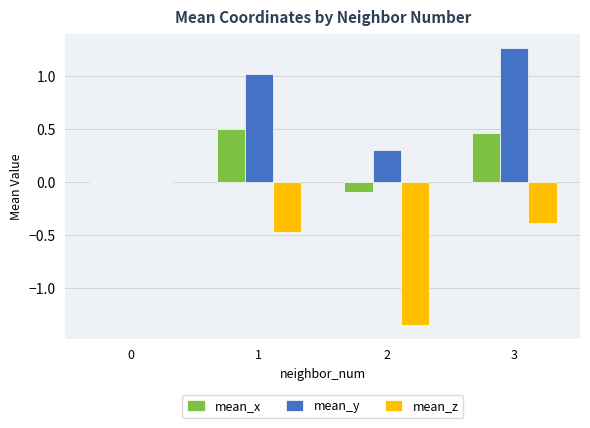

What value does the mean_x series have at 2?

-0.1